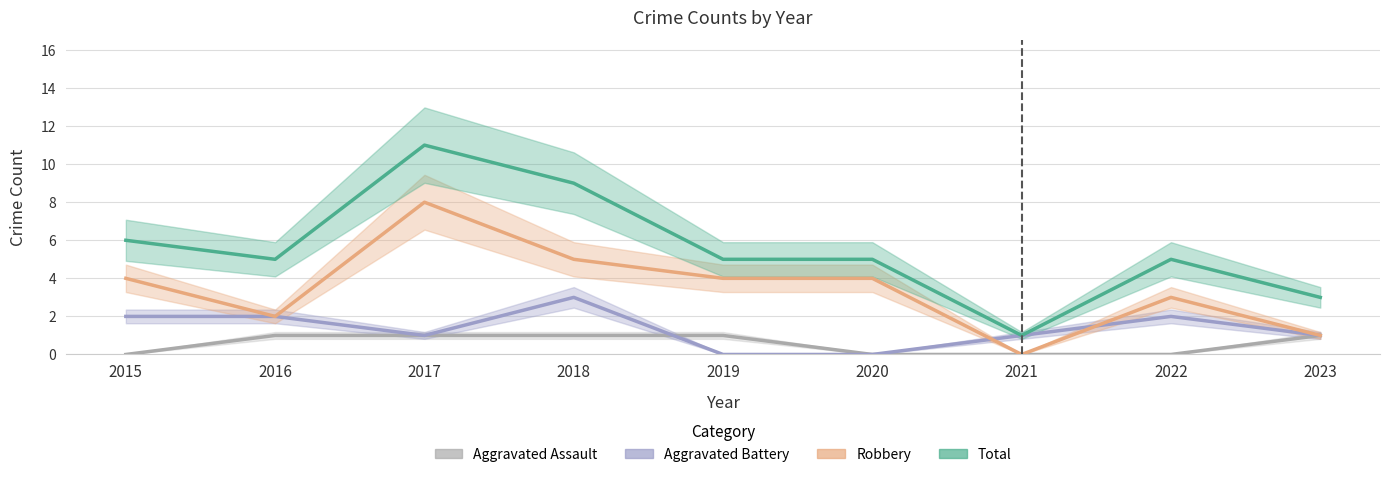

True or false: Total and Robbery cross at least once.

False